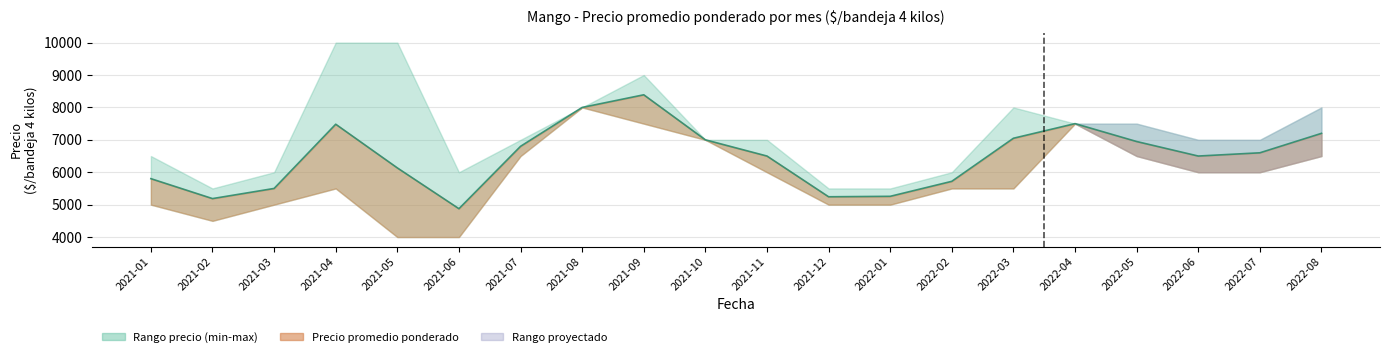

What is the sum of the Precio maximo values at 2021-08 and 2022-08?

16000